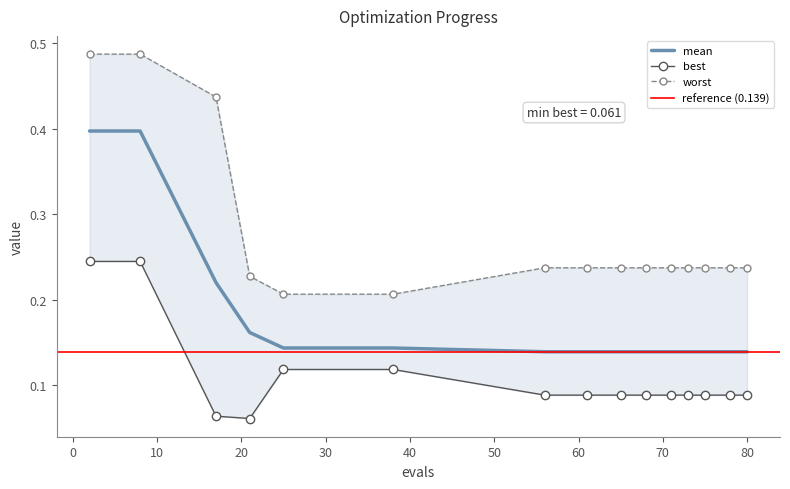

What is the total value across all series at 80?

0.5